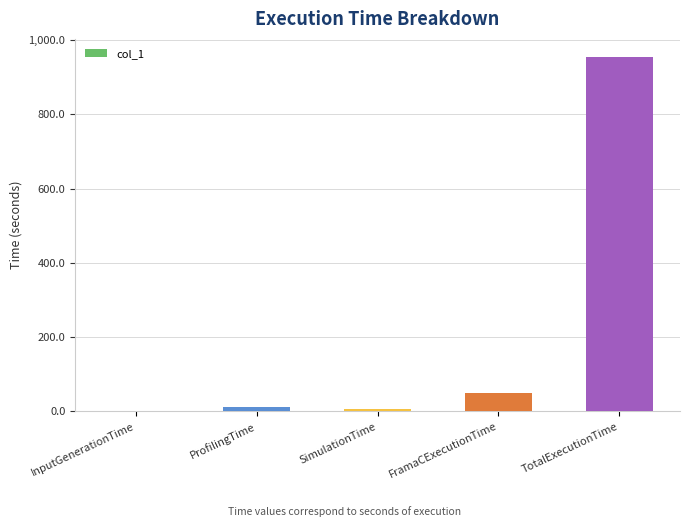

At which category does the chart reach its peak across all series?

TotalExecutionTime